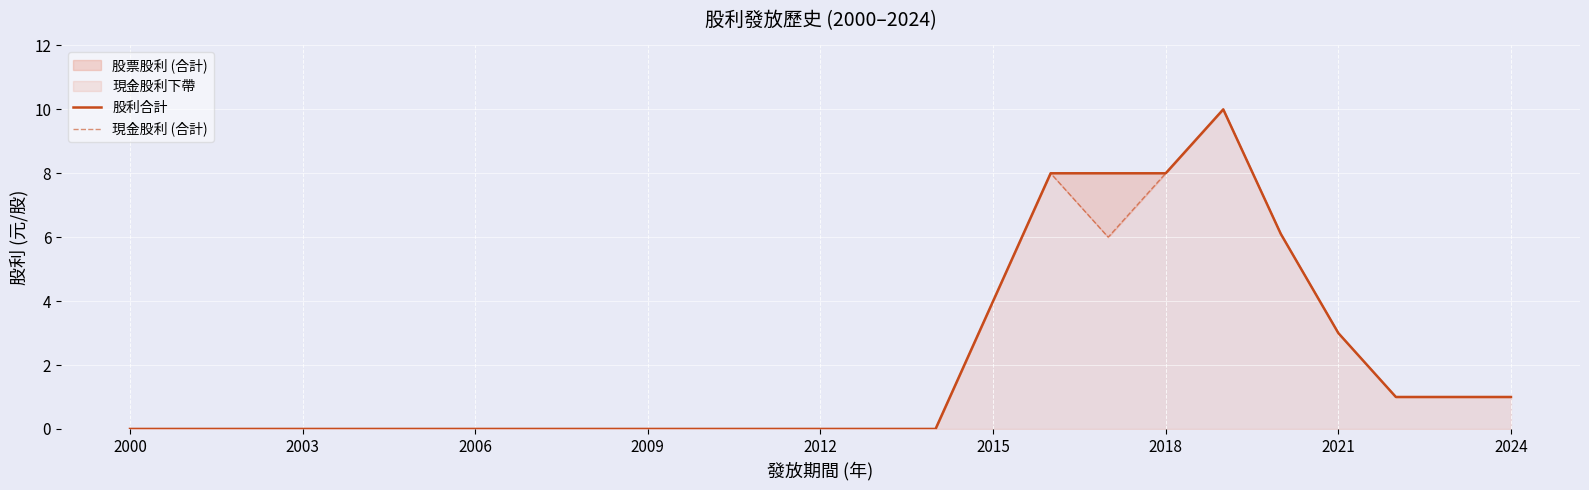

Is it true that 股利合計 equals 1.6 at 22?

False